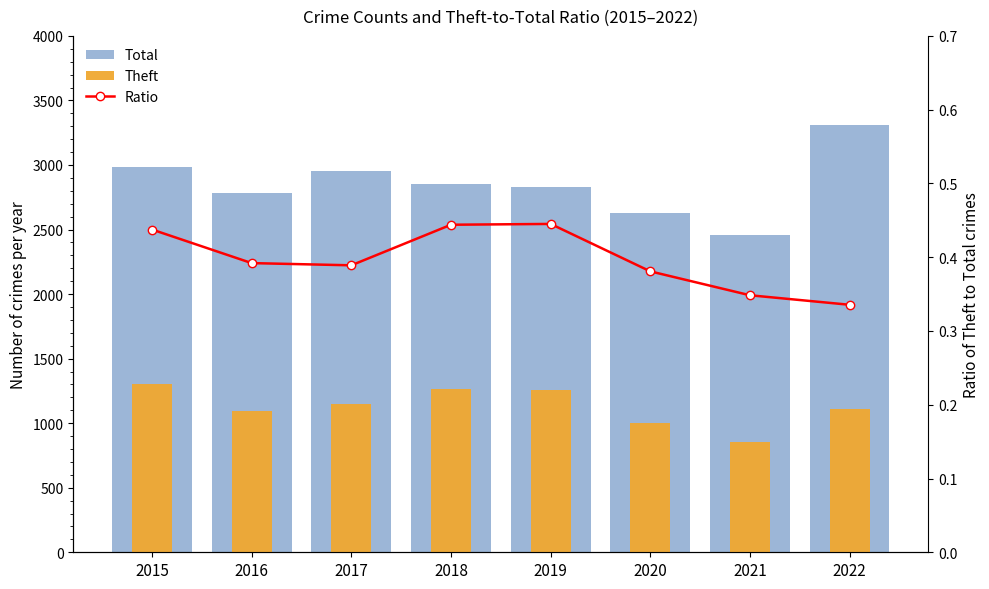

What is the difference between the Theft values at 2021 and 2016?

234.0